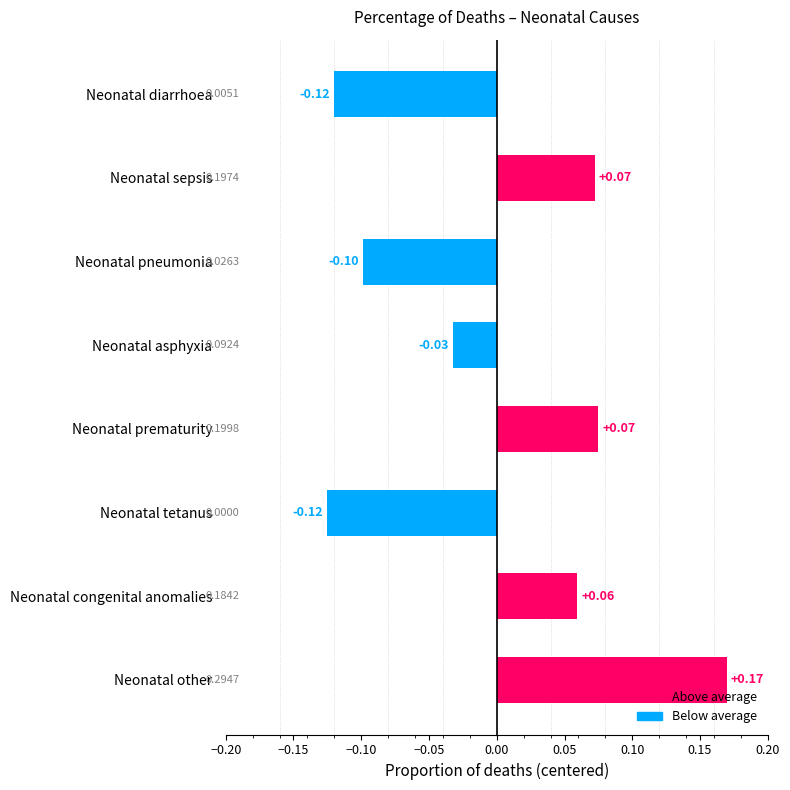

What is the change in value from Neonatal diarrhoea to Neonatal prematurity?

+0.2